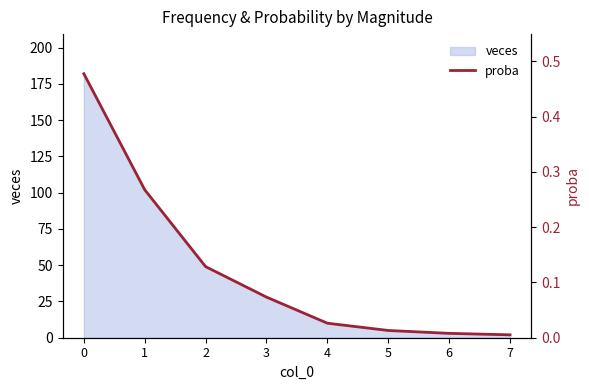

True or false: veces has a value of 3 at 6.

True